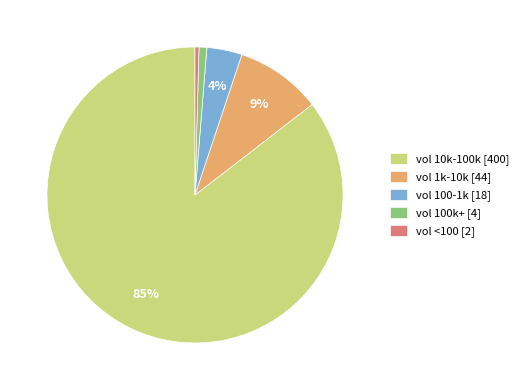

Is it true that vol 100k+ [4] is 1% of the pie?

True